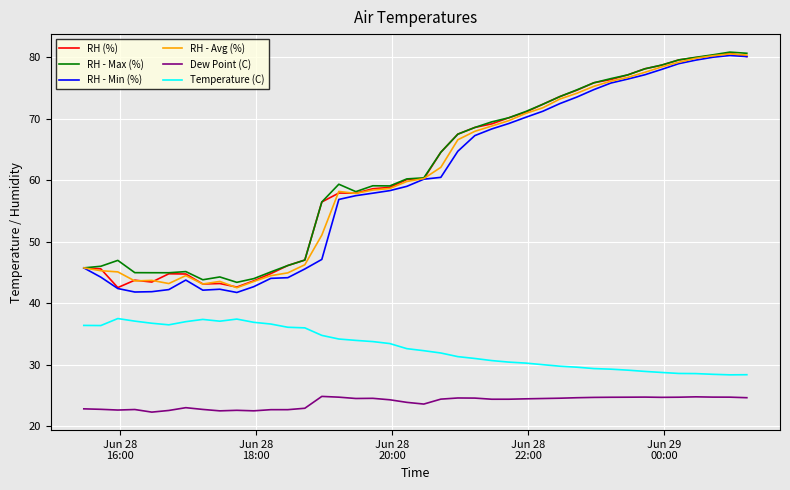

Which series has the widest spread of values?

RH - Min (%)